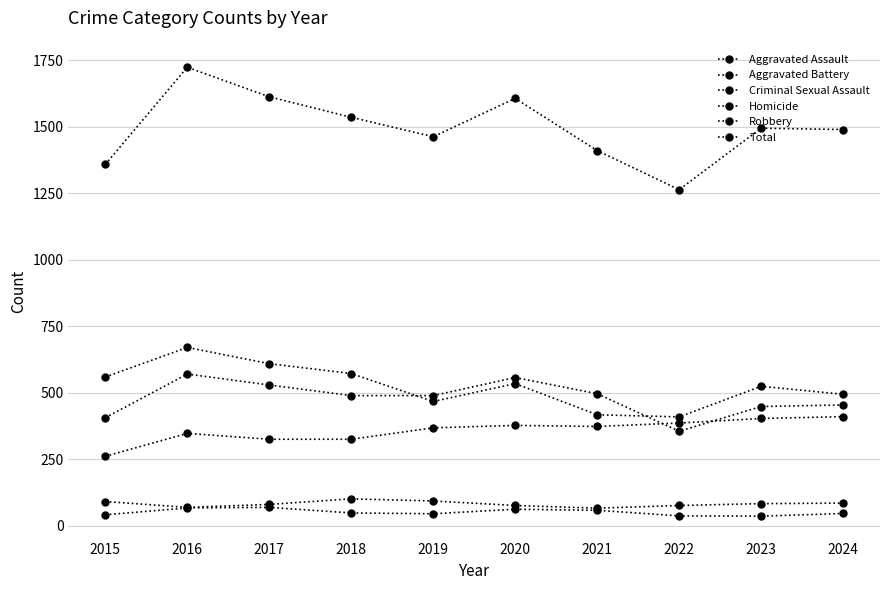

How many values in the Total series are below 1494?

5